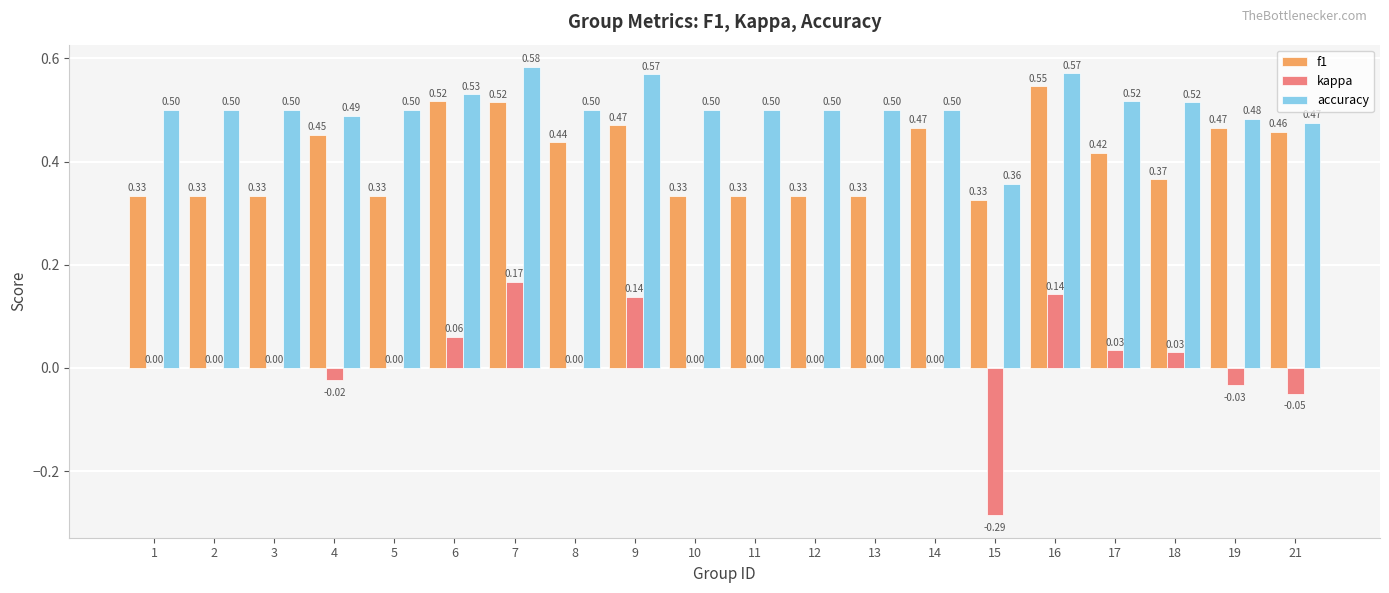

What is the sum of all accuracy values?

10.1